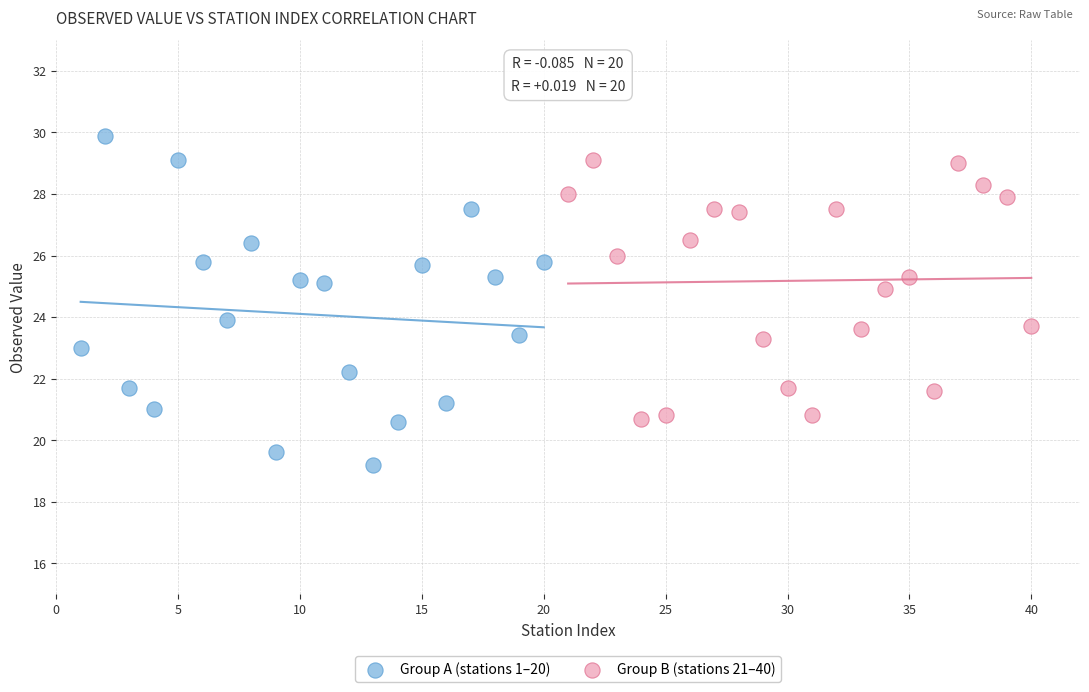

Which series reaches the minimum Y coordinate?

Group A (stations 1–20)